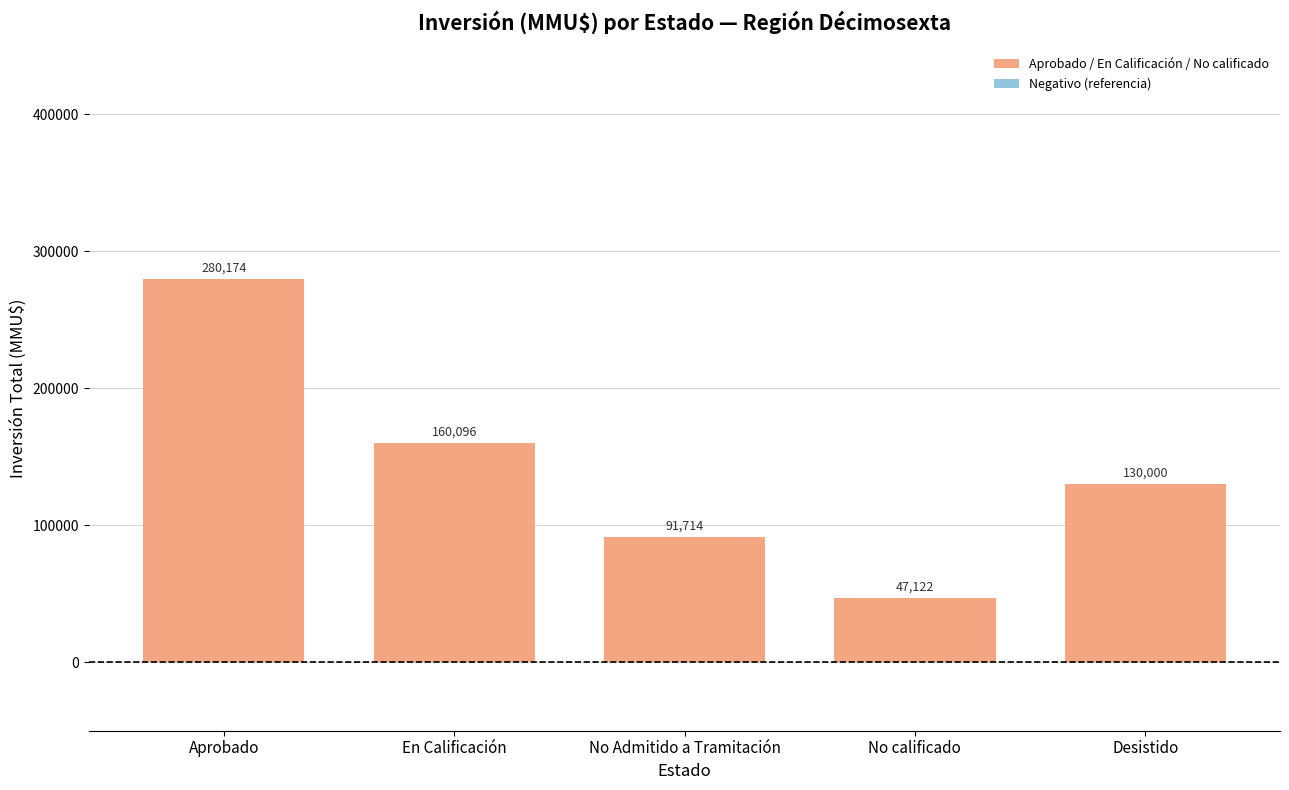

Which label corresponds to the smallest value in the chart?

No calificado